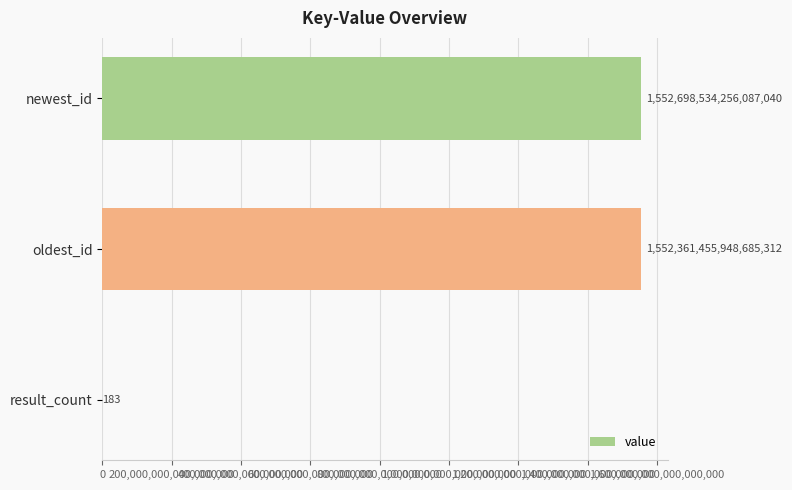

At which label is the value closest to 776349267128043648?

oldest_id